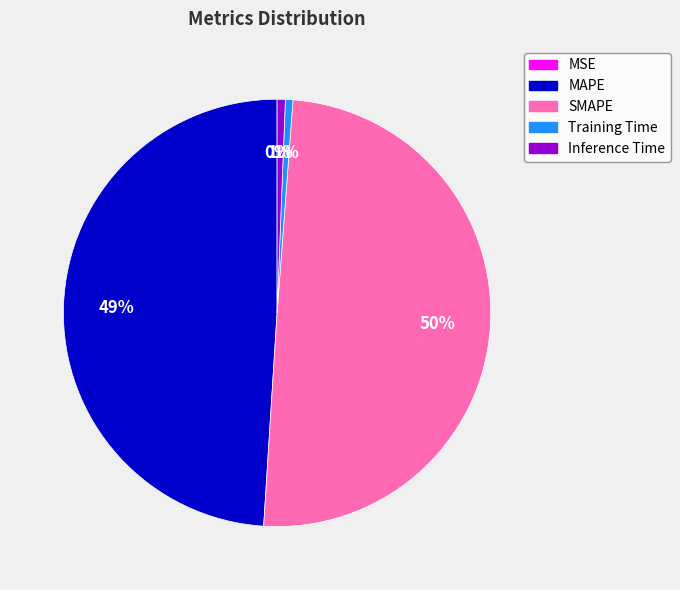

Does MAPE represent more than half of the total?

No